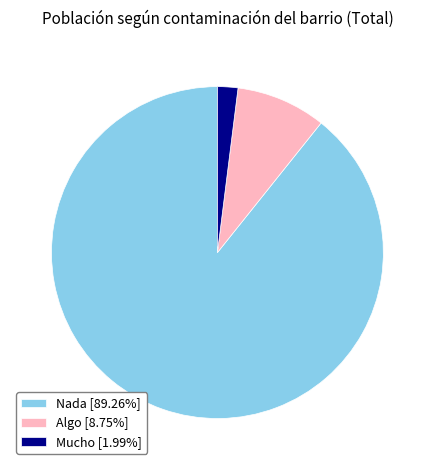

Which category has the smallest portion of the pie?

Mucho